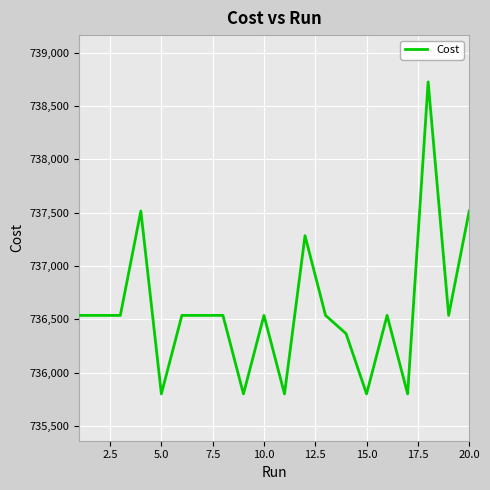

What is the sum of all values?

14731800.0